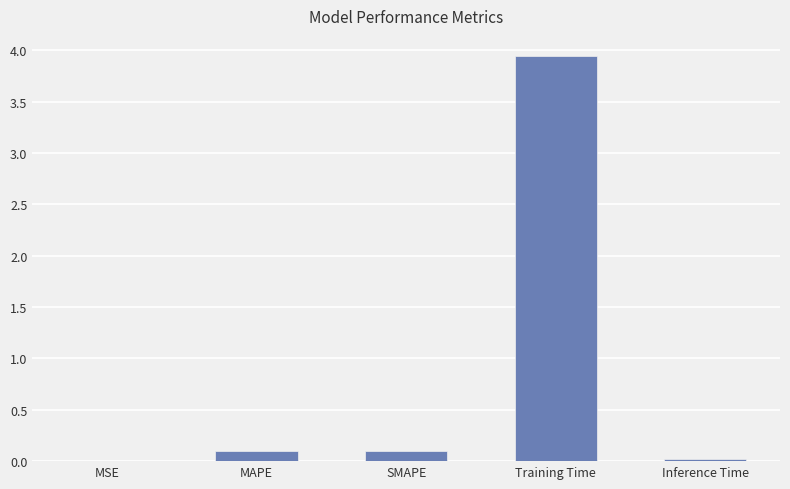

True or false: the data shows 0.0 at Inference Time.

True